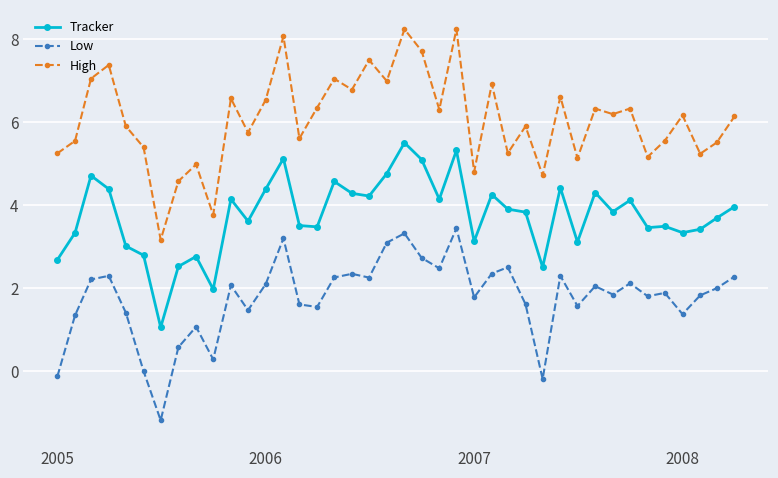

Rank the series by their maximum value, from highest to lowest.

High, Tracker, Low